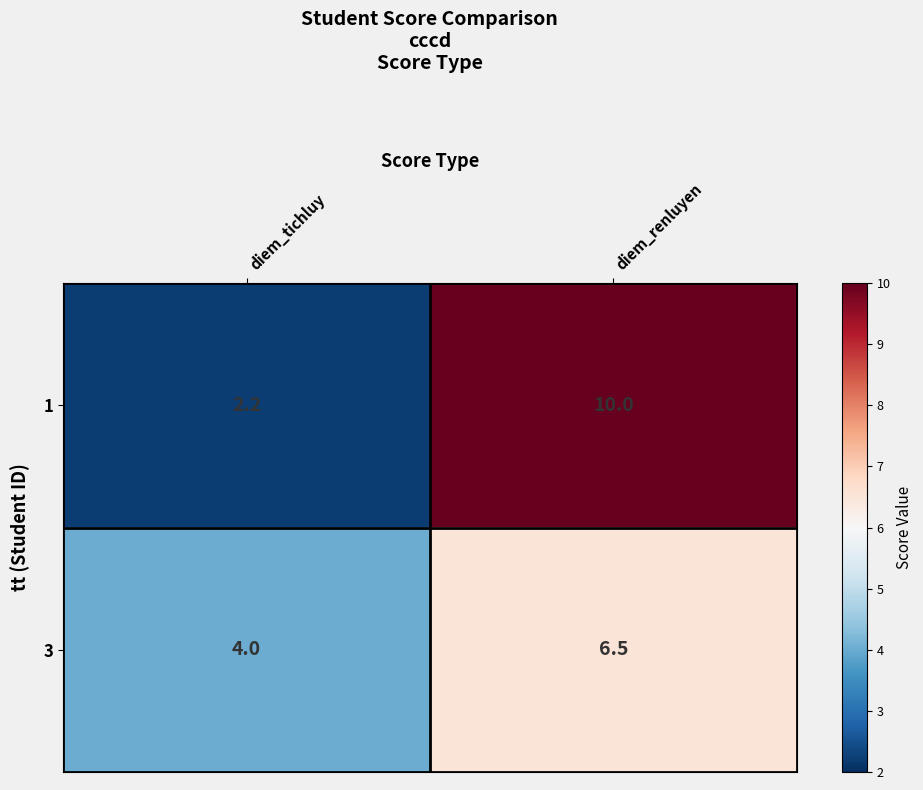

Where is 1 nearest to the value 6?

diem_tichluy